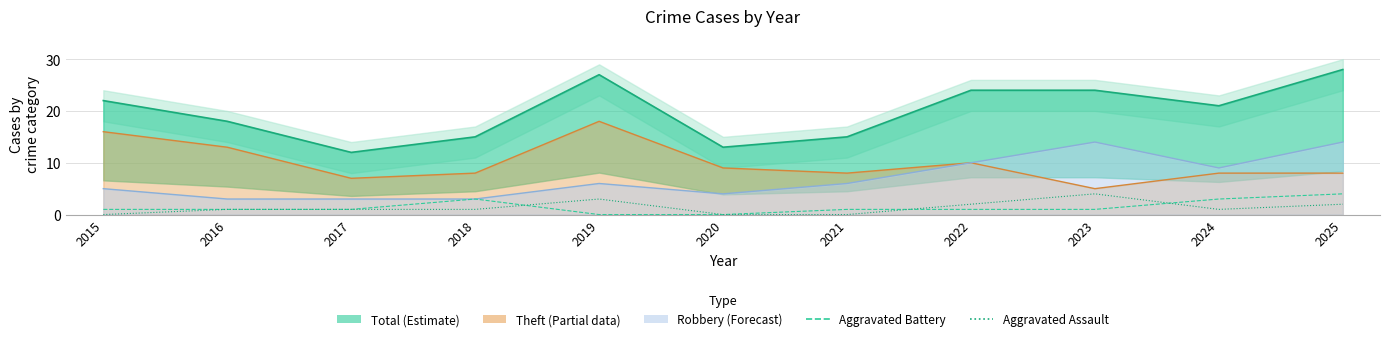

What is the highest value of the Aggravated Assault series?

4